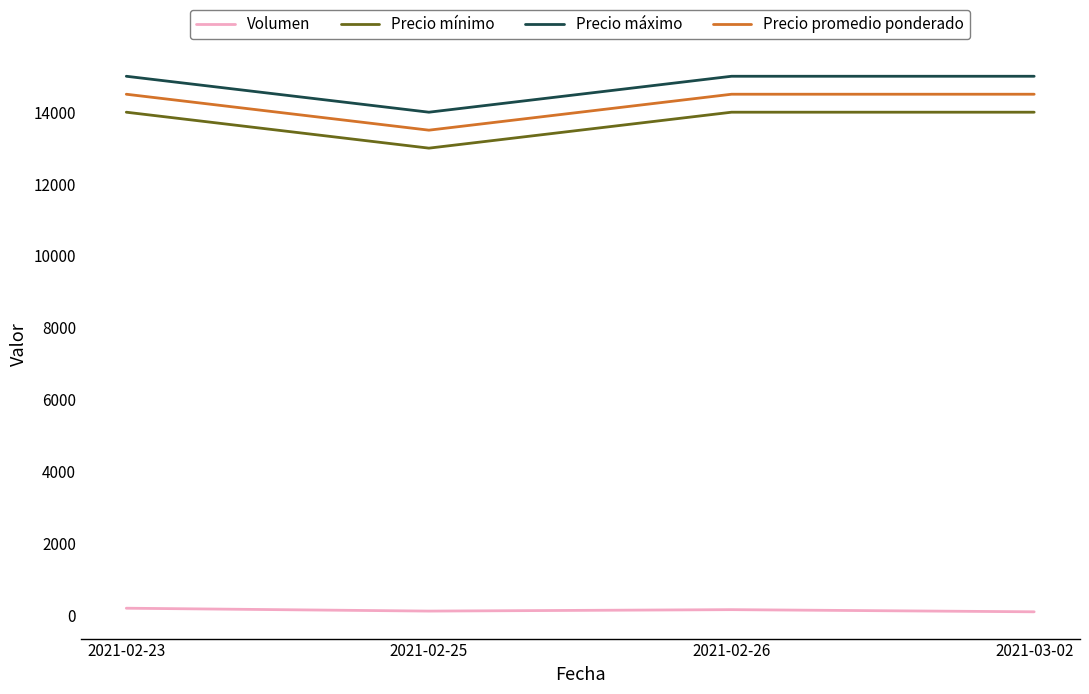

What value does the Precio mínimo series have at 2021-02-26?

14000